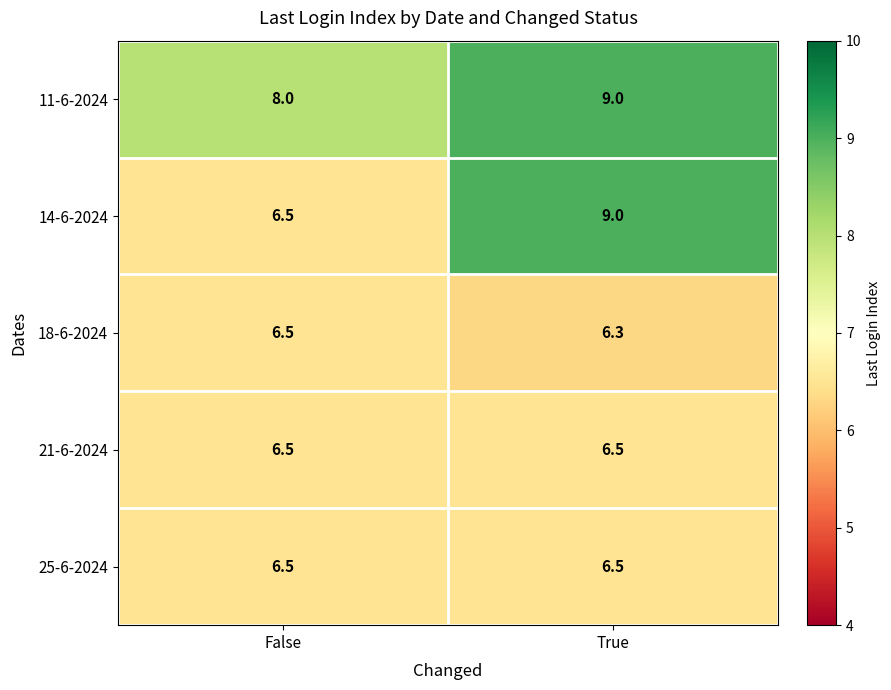

What is the greatest value displayed?

9.0